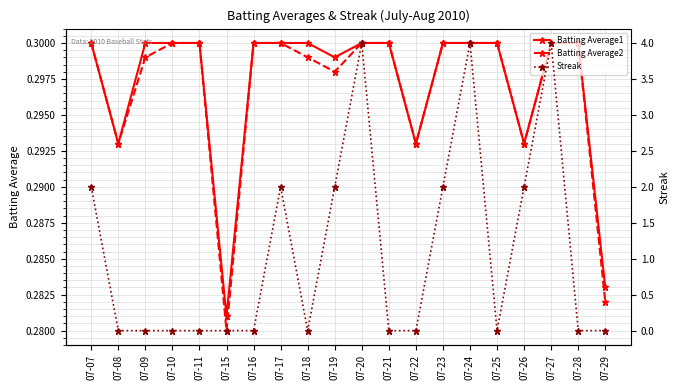

How many data points does each series have?

20